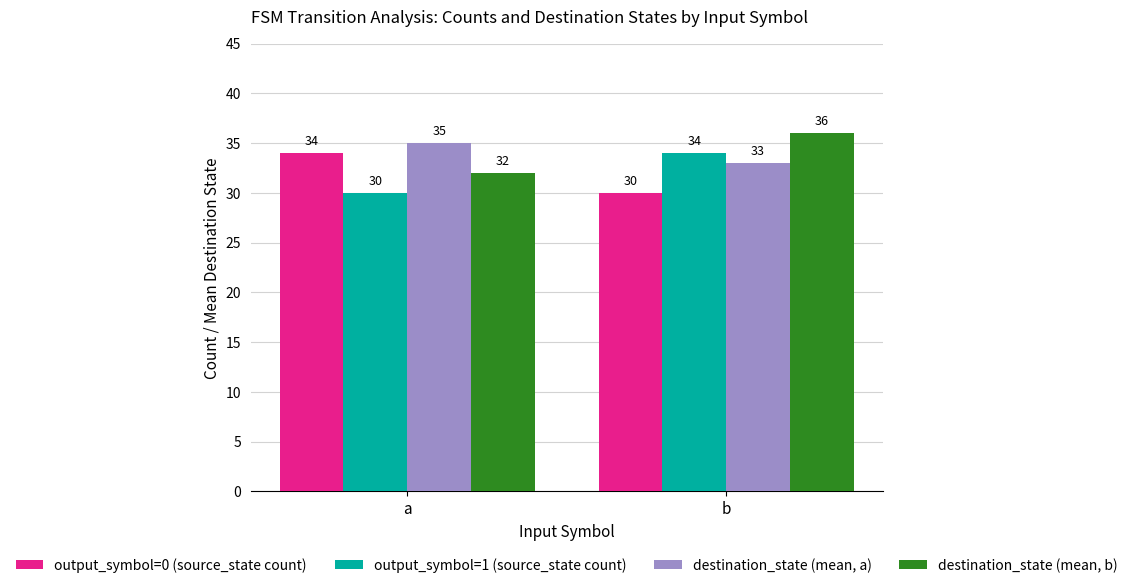

What is the difference between the highest and lowest values at b?

6